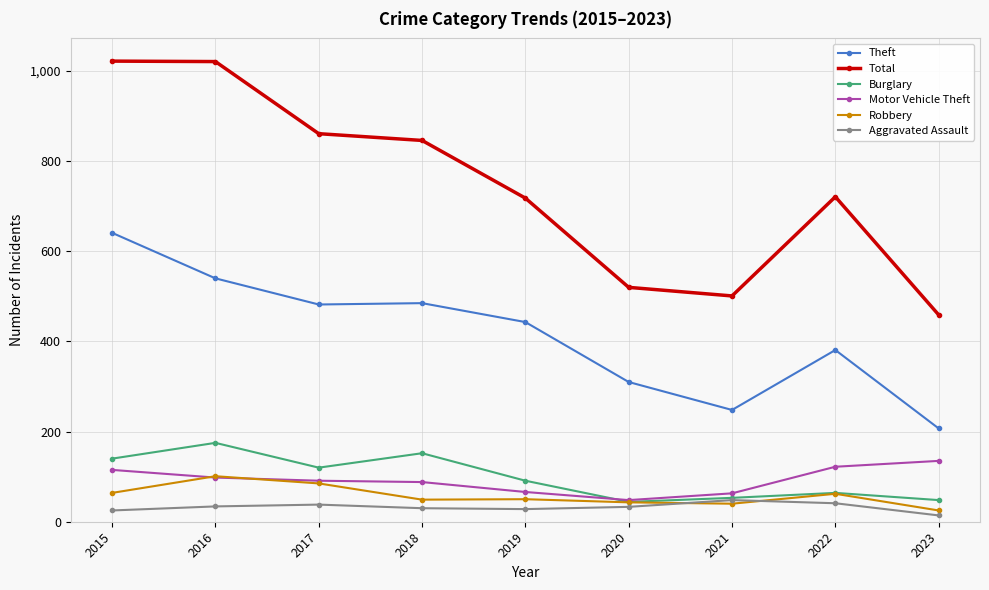

True or false: Total and Burglary cross at least once.

False